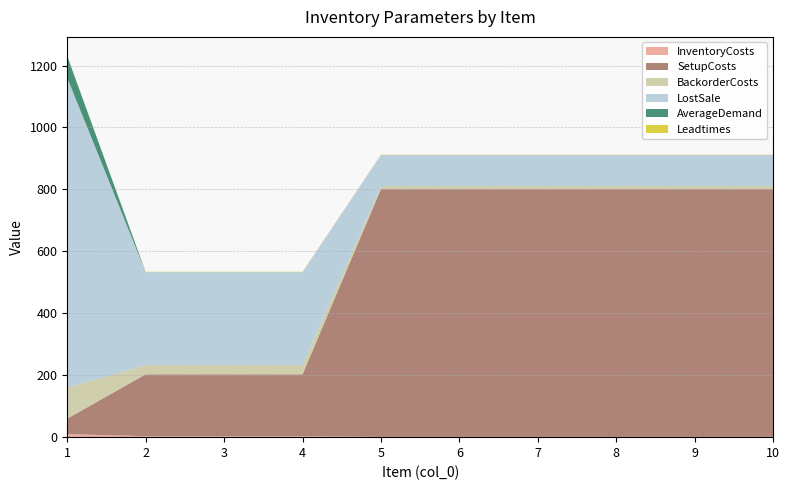

Reading right to left, what are all the values shown in this chart?

InventoryCosts: 1	1	1	1	1	1	3	3	3	10
SetupCosts: 800	800	800	800	800	800	200	200	200	50
BackorderCosts: 10	10	10	10	10	10	30	30	30	100
LostSale: 100	100	100	100	100	100	300	300	300	1000
AverageDemand: 0	0	0	0	0	0	0	0	0	70
Leadtimes: 1	1	1	1	1	1	1	1	1	1